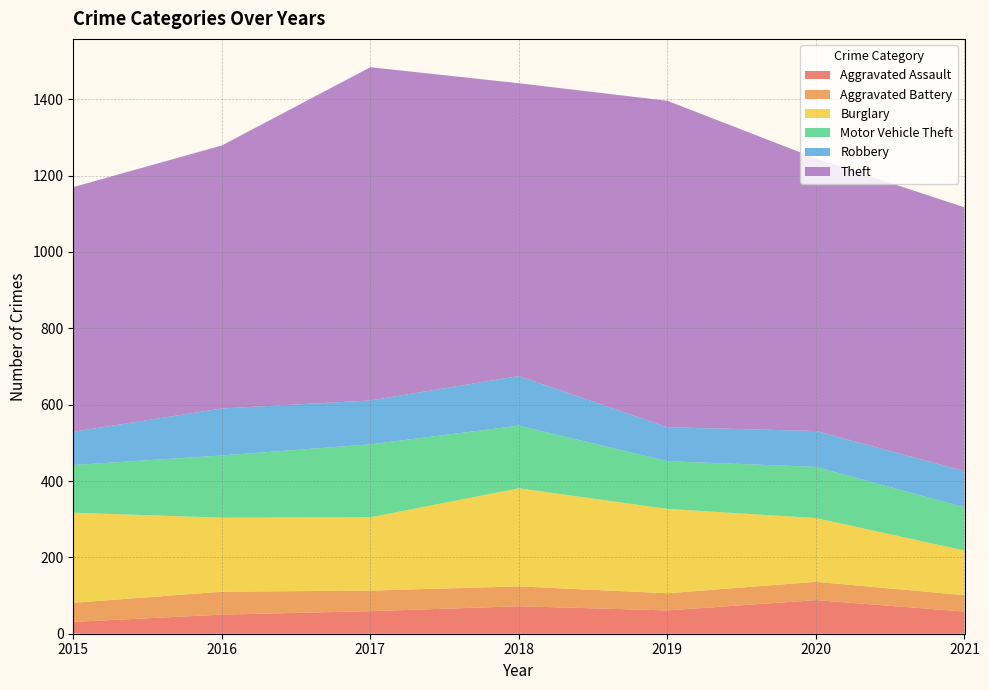

Reading left to right, extract all data points from this chart.

Aggravated Assault: 31	50	59	72	61	88	58
Aggravated Battery: 50	60	54	52	45	48	43
Burglary: 236	194	192	257	221	167	117
Motor Vehicle Theft: 125	163	191	164	125	134	113
Robbery: 87	123	115	130	89	94	95
Theft: 641	689	873	767	855	714	691